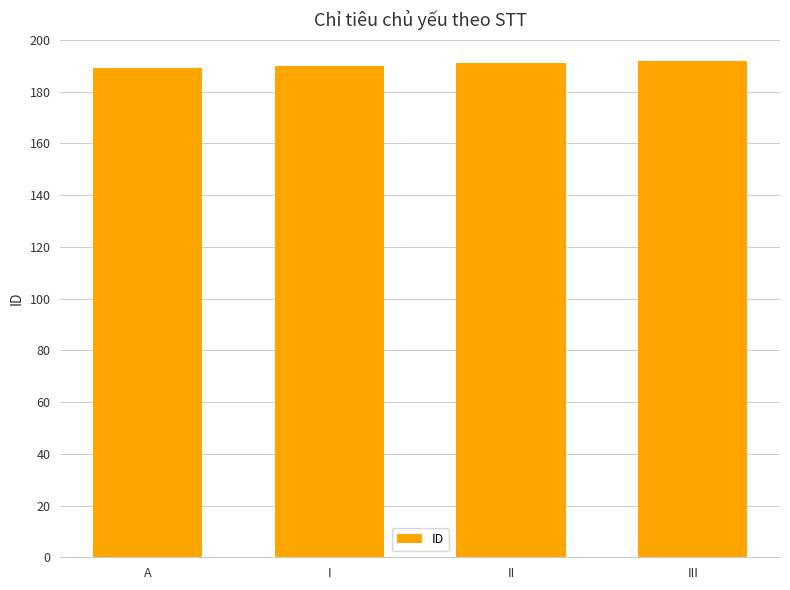

Does the chart contain stacked bars?

No